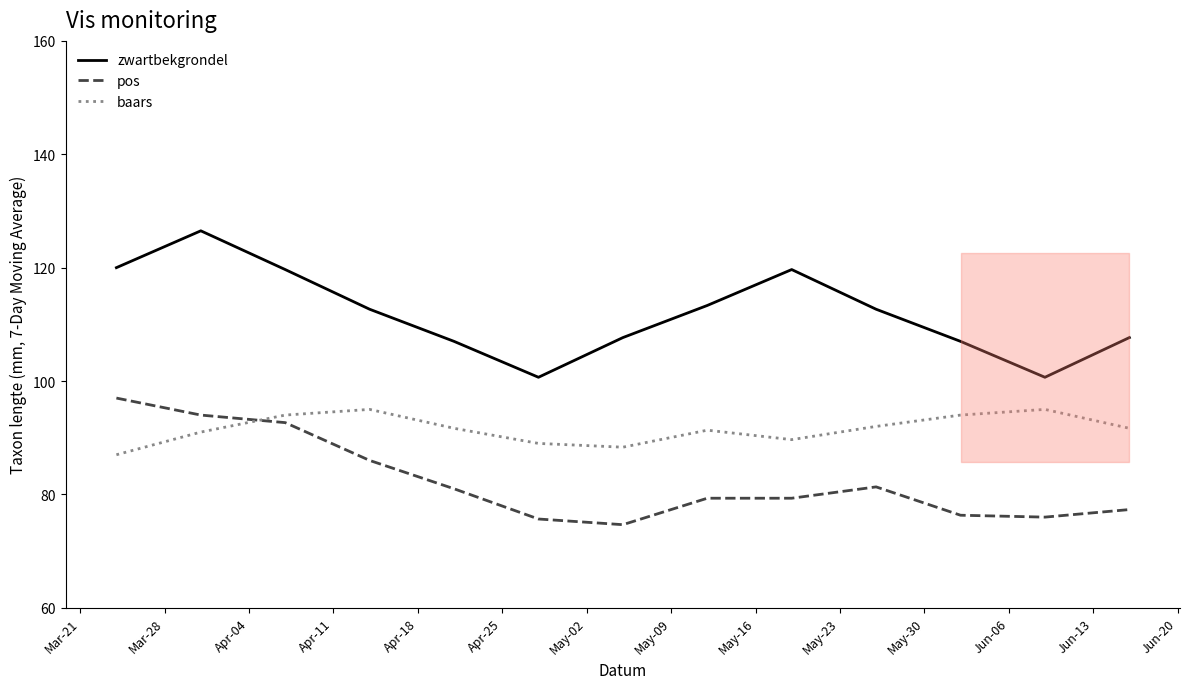

True or false: zwartbekgrondel and baars intersect in this chart.

False